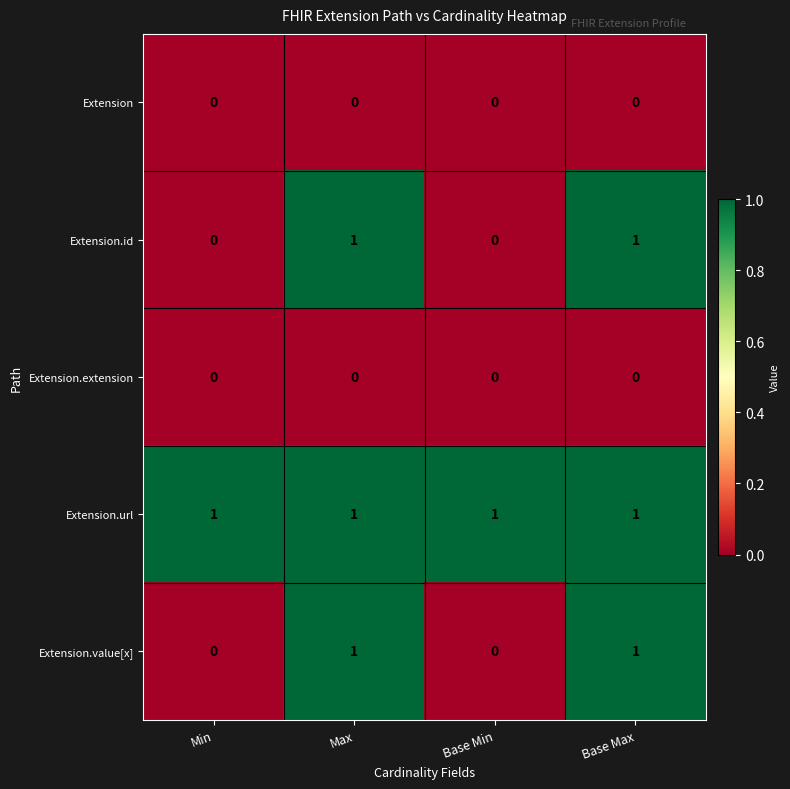

Is it true that Extension.extension equals 0 at Base Min?

True